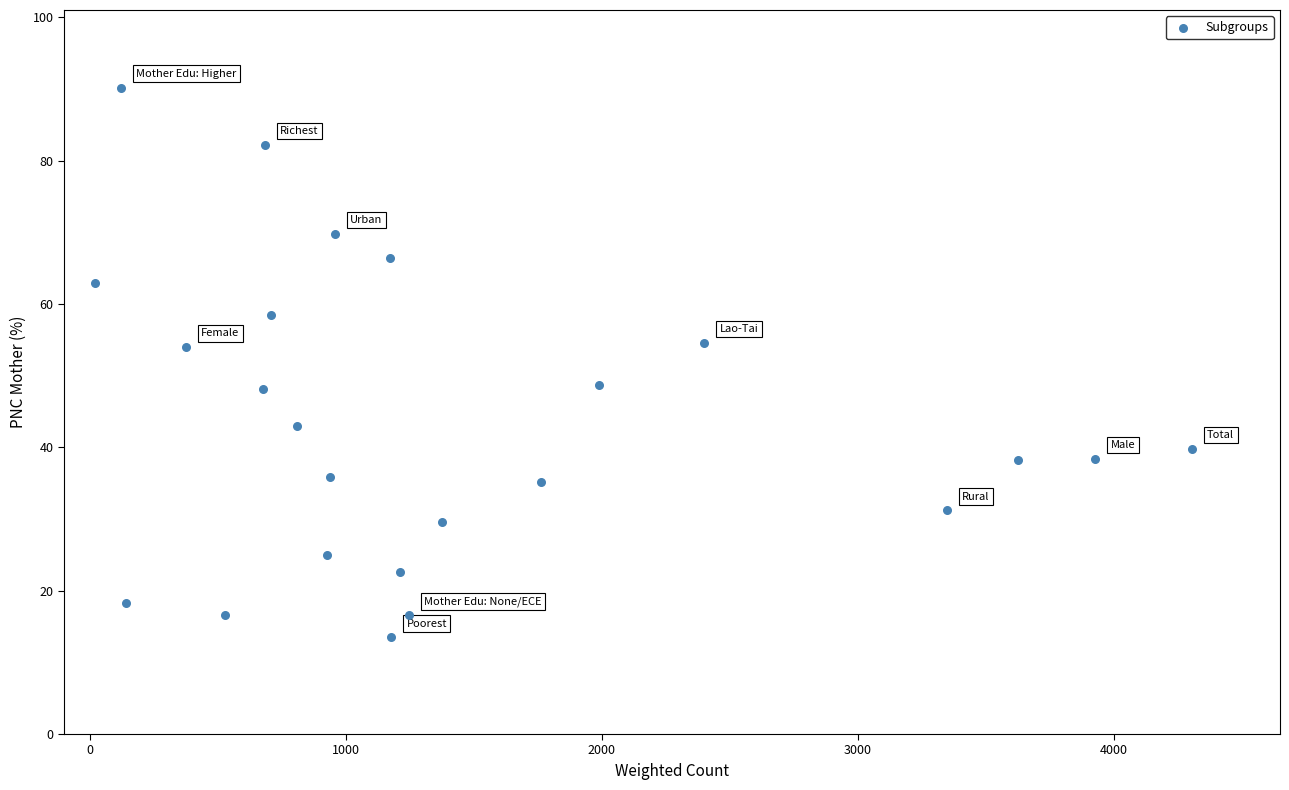

What is the range of Y values (max minus min)?

76.7